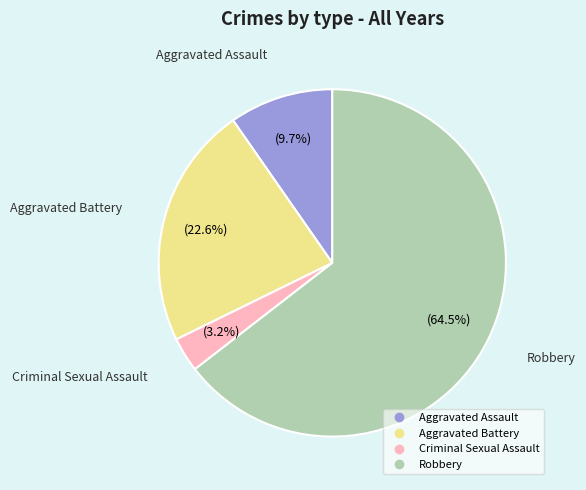

To the nearest percent, what is the average slice percentage?

25%